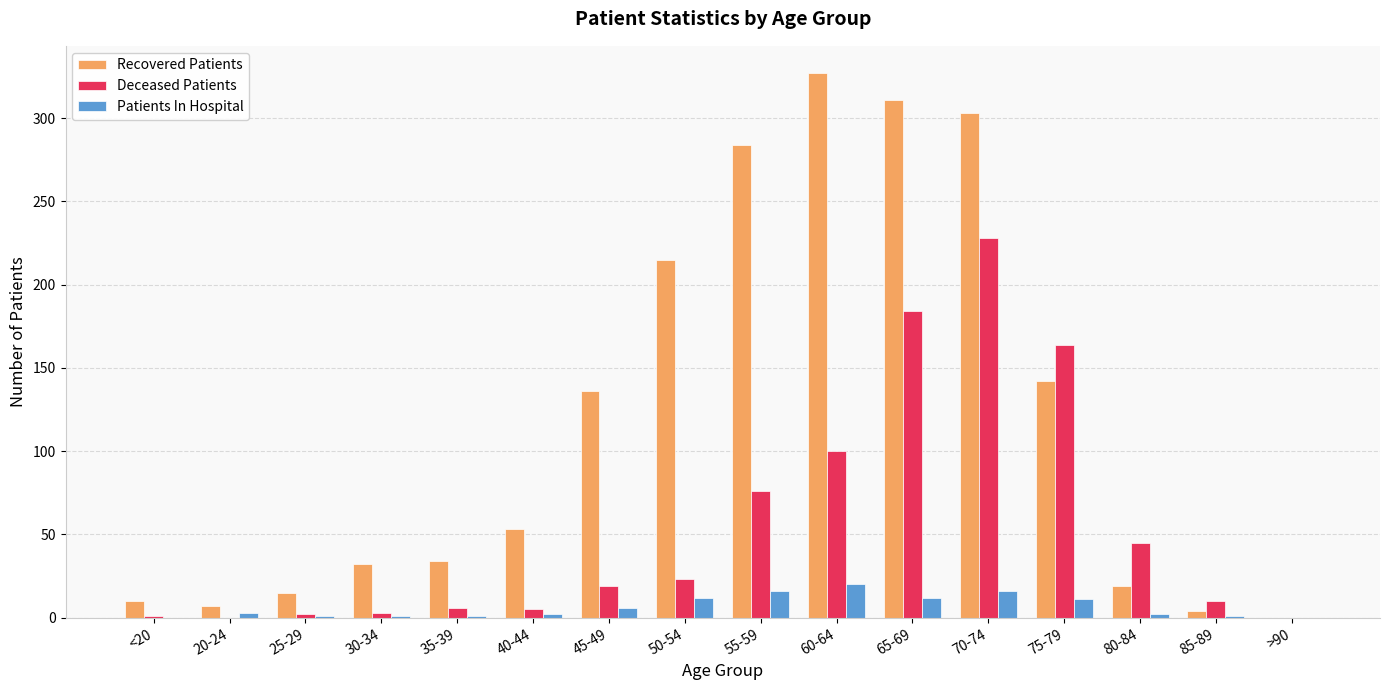

How many series are shown in this chart?

3